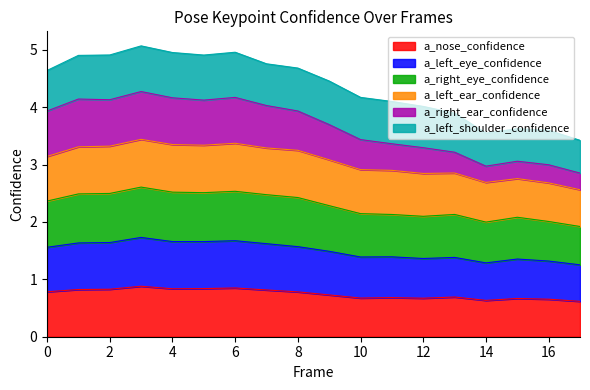

True or false: a_right_eye_confidence and a_left_eye_confidence intersect in this chart.

False